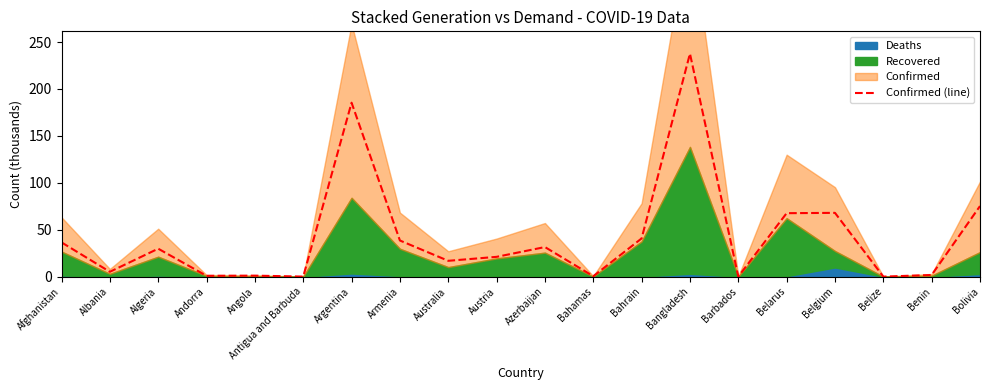

What is the label of the 9th point from the right?

Bahamas